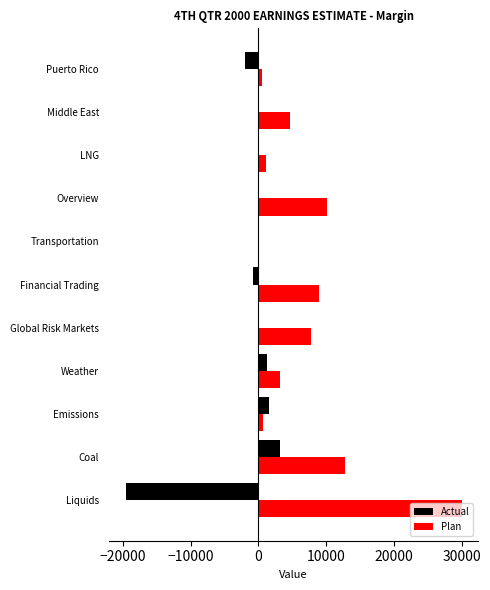

Which label corresponds to the largest value in the chart?

Liquids